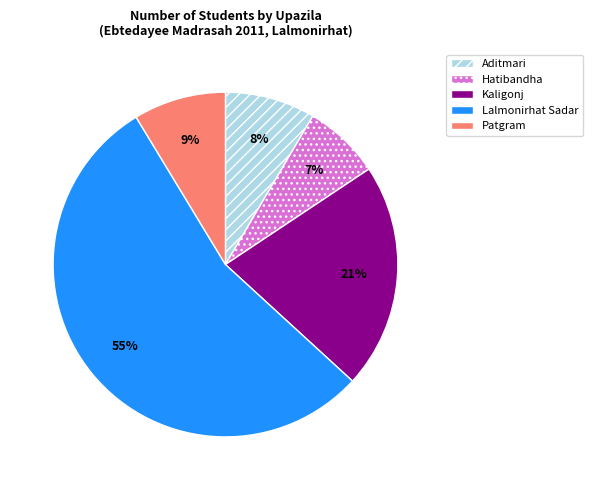

Which has a higher value, Lalmonirhat Sadar or Hatibandha?

Lalmonirhat Sadar